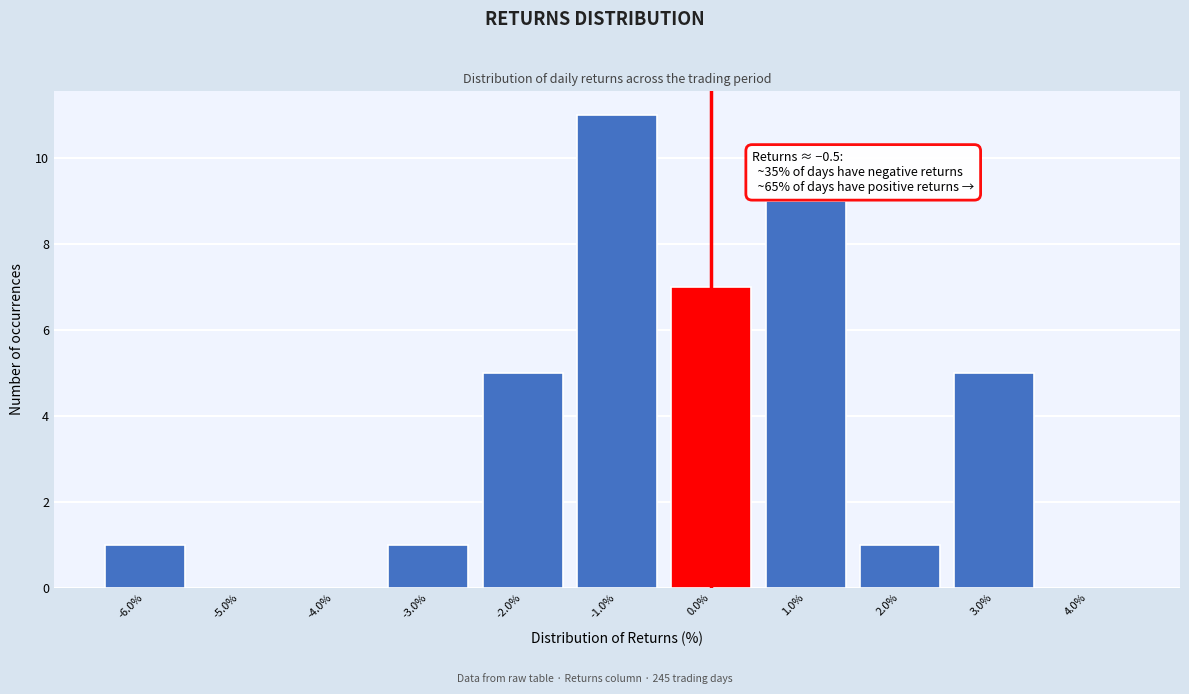

Over which range of the x-axis is the bar tallest?

-1.5 to -0.5